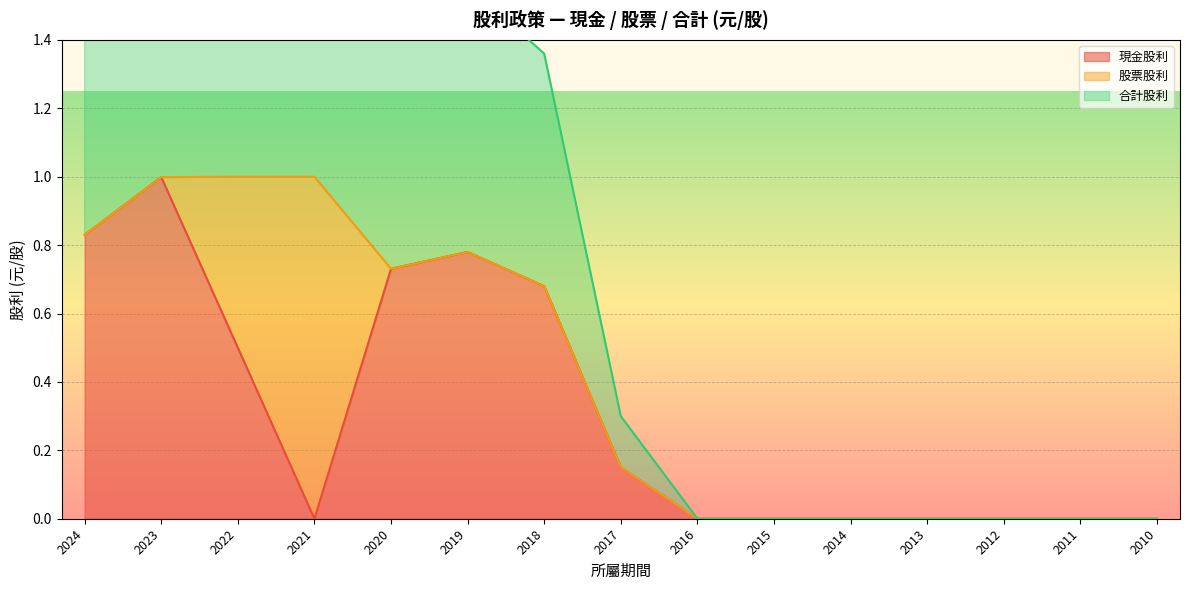

What is the difference between the second highest and minimum values in the 現金股利 series?

0.8